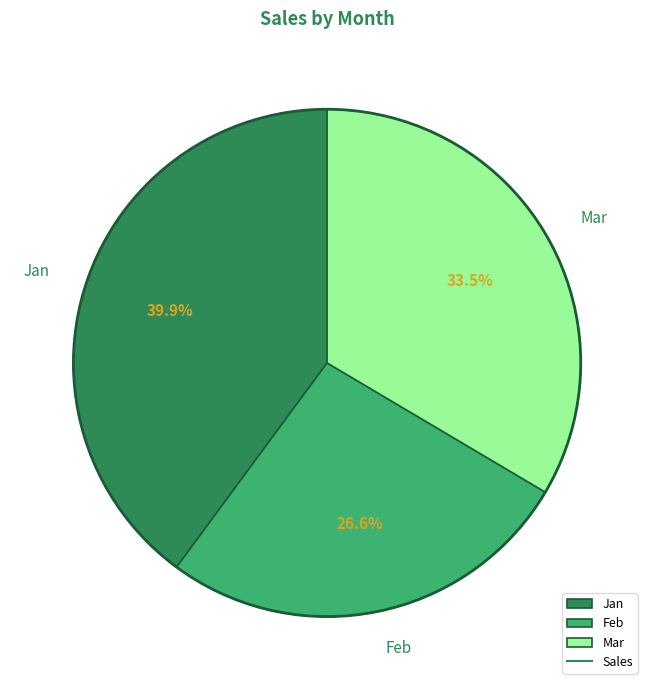

What percentage is the Jan slice, to the nearest percent?

40%